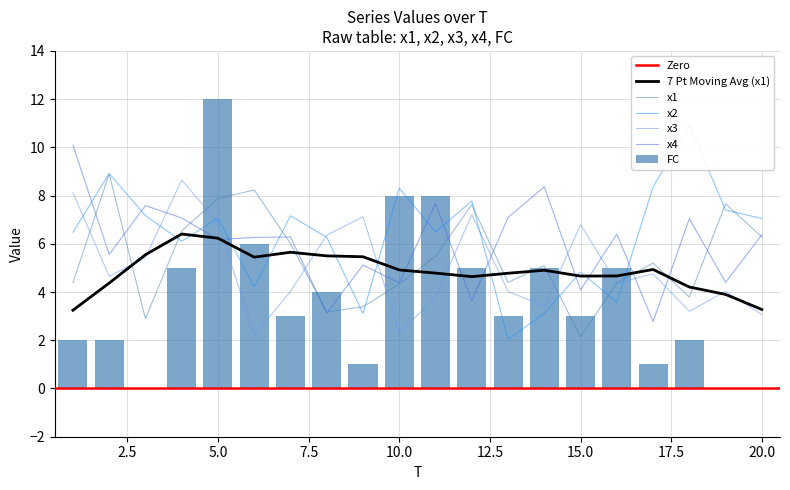

What is the sum of the x4 values at 16 and 18?

13.4